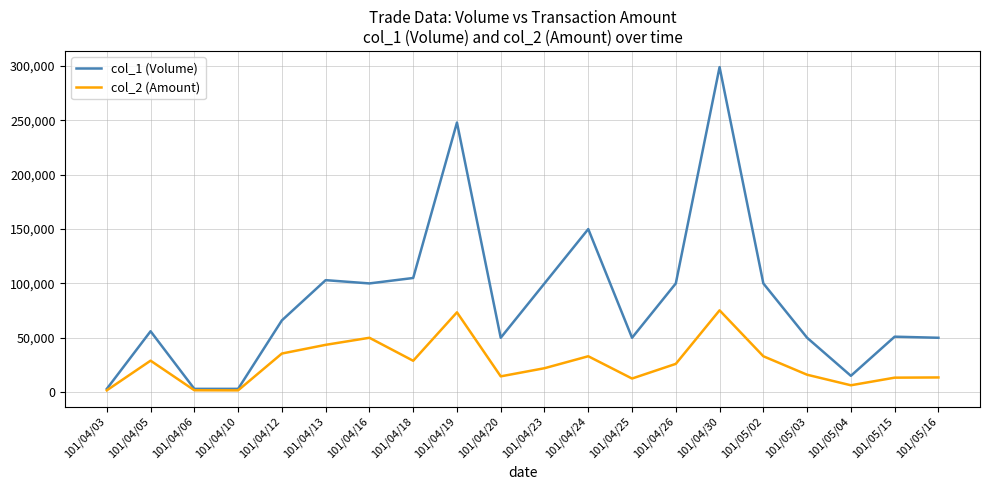

At which category is the sum across all series the highest?

101/04/30